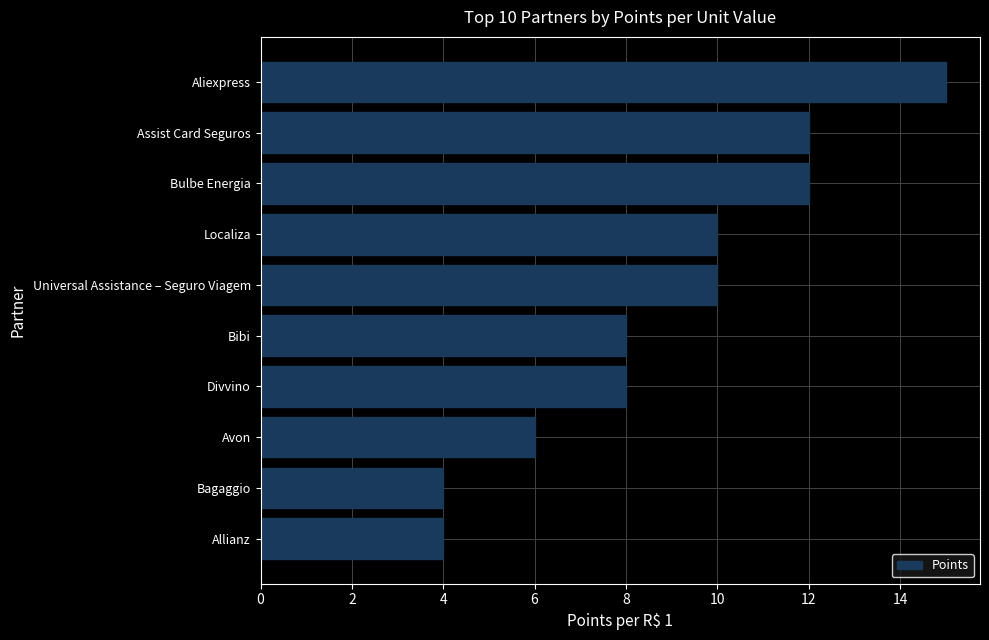

Reading top to bottom, extract all data points from this chart.

Aliexpress=15	Assist Card Seguros=12	Bulbe Energia=12	Localiza=10	Universal Assistance – Seguro Viagem=10	Bibi=8	Divvino=8	Avon=6	Bagaggio=4	Allianz=4